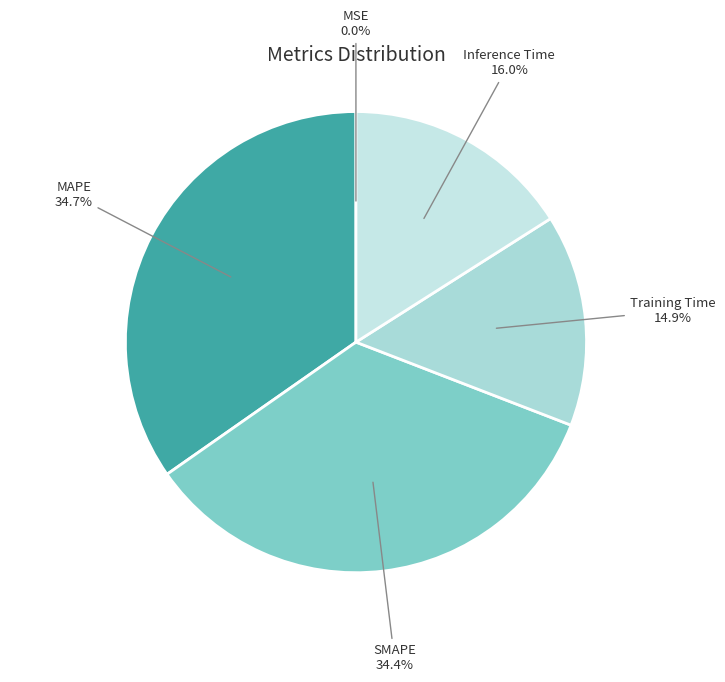

Combined, do MAPE and SMAPE account for over 50%?

Yes